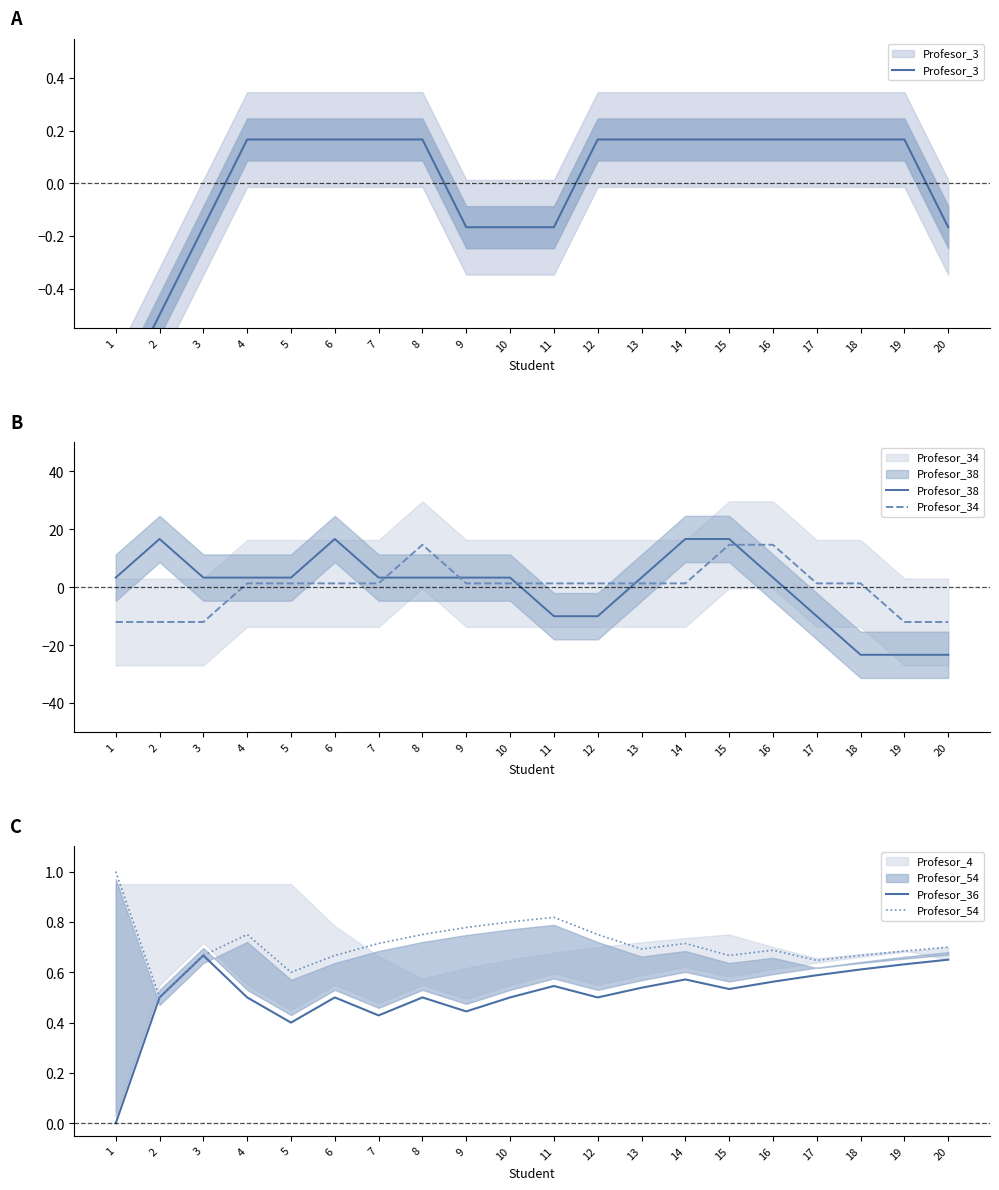

How many data points in Profesor_34 are above 1?

15